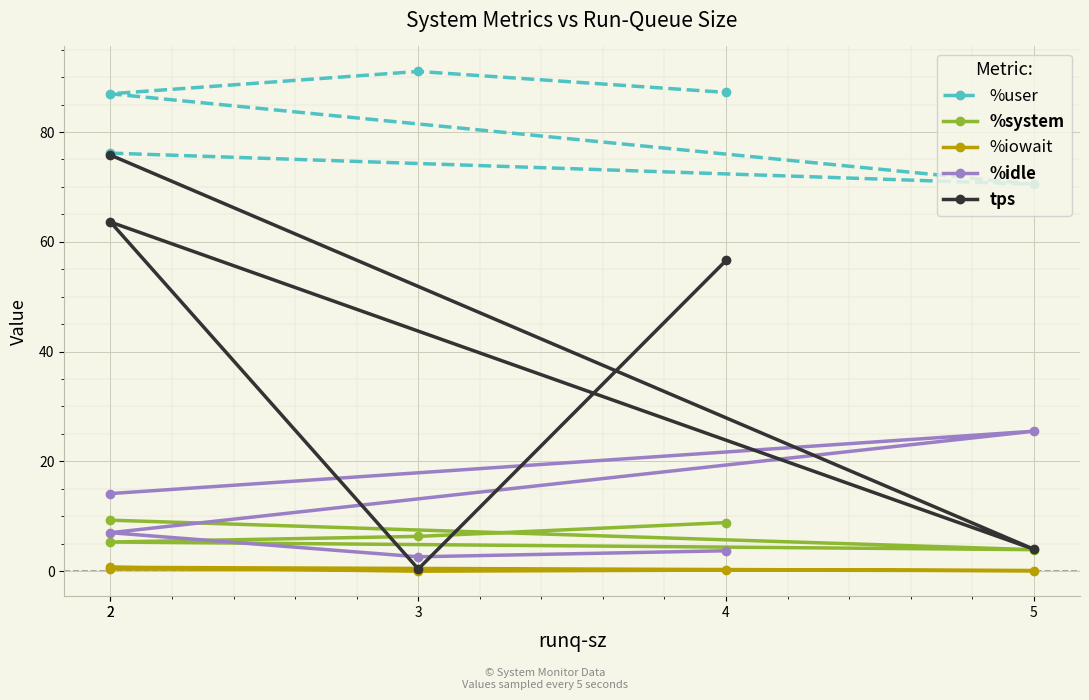

Reading left to right, extract all data points from this chart.

%user: 76.2	70.5	87.0	91.0	87.2
%system: 9.3	3.9	5.3	6.3	8.8
%iowait: 0.4	0.1	0.7	0.0	0.2
%idle: 14.1	25.5	7.0	2.6	3.7
tps: 75.8	4.0	63.6	0.4	56.6